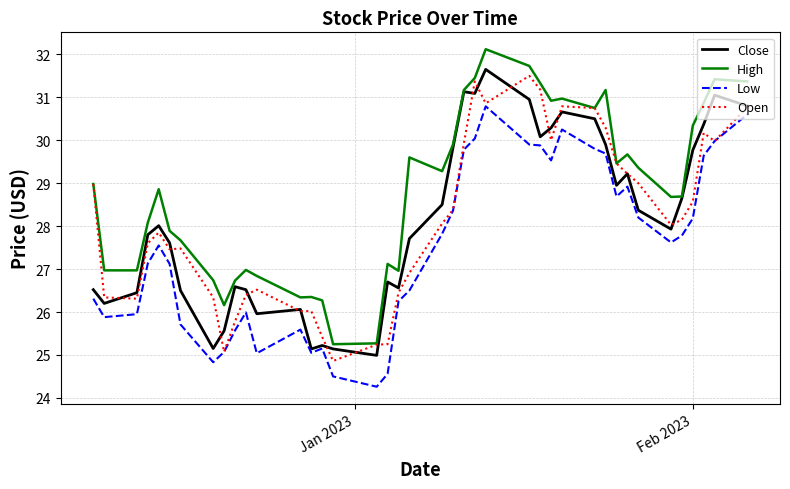

At how many categories does at least one series exceed 28?

24